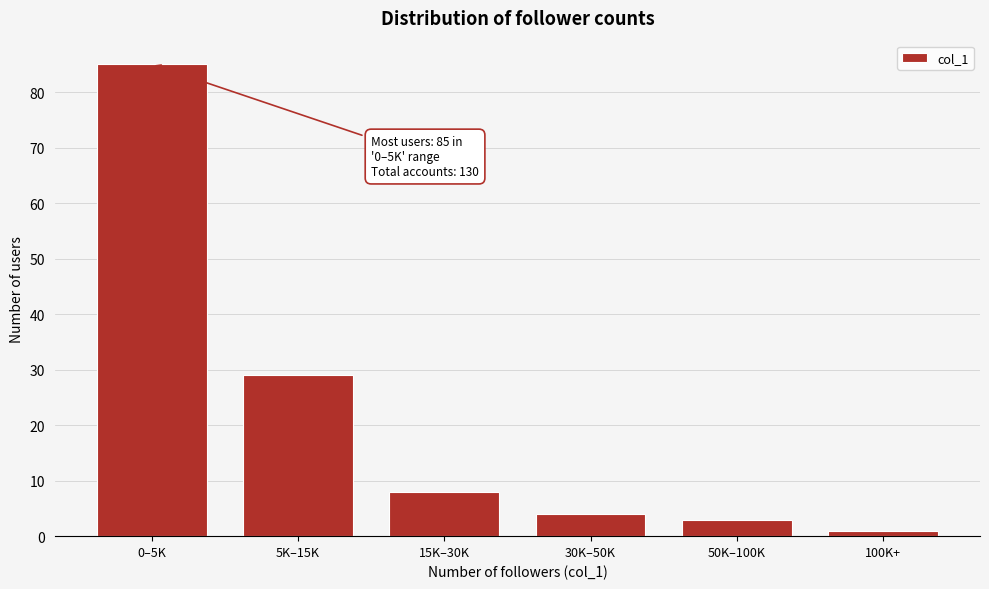

Reading left to right, list all the values displayed in this chart.

85	29	8	4	3	1